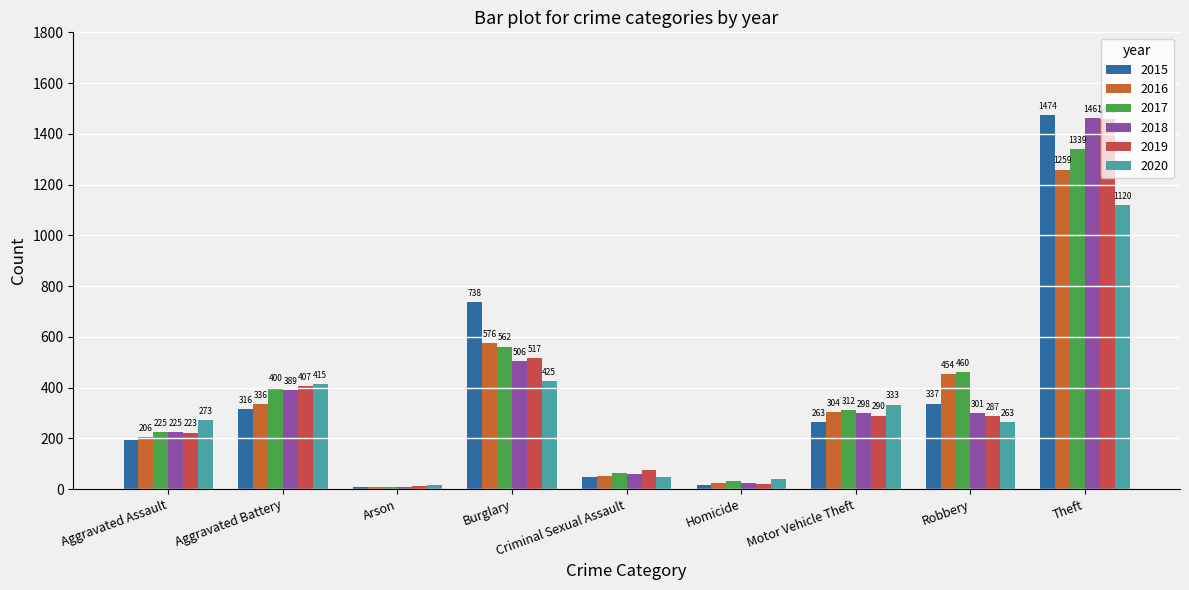

Reading left to right, transcribe all the data shown in this chart.

2015: Aggravated Assault=194	Aggravated Battery=316	Arson=9	Burglary=738	Criminal Sexual Assault=46	Homicide=15	Motor Vehicle Theft=263	Robbery=337	Theft=1474
2016: Aggravated Assault=206	Aggravated Battery=336	Arson=7	Burglary=576	Criminal Sexual Assault=50	Homicide=26	Motor Vehicle Theft=304	Robbery=454	Theft=1259
2017: Aggravated Assault=225	Aggravated Battery=400	Arson=10	Burglary=562	Criminal Sexual Assault=62	Homicide=33	Motor Vehicle Theft=312	Robbery=460	Theft=1339
2018: Aggravated Assault=225	Aggravated Battery=389	Arson=7	Burglary=506	Criminal Sexual Assault=60	Homicide=25	Motor Vehicle Theft=298	Robbery=301	Theft=1461
2019: Aggravated Assault=223	Aggravated Battery=407	Arson=12	Burglary=517	Criminal Sexual Assault=77	Homicide=22	Motor Vehicle Theft=290	Robbery=287	Theft=1459
2020: Aggravated Assault=273	Aggravated Battery=415	Arson=17	Burglary=425	Criminal Sexual Assault=48	Homicide=41	Motor Vehicle Theft=333	Robbery=263	Theft=1120